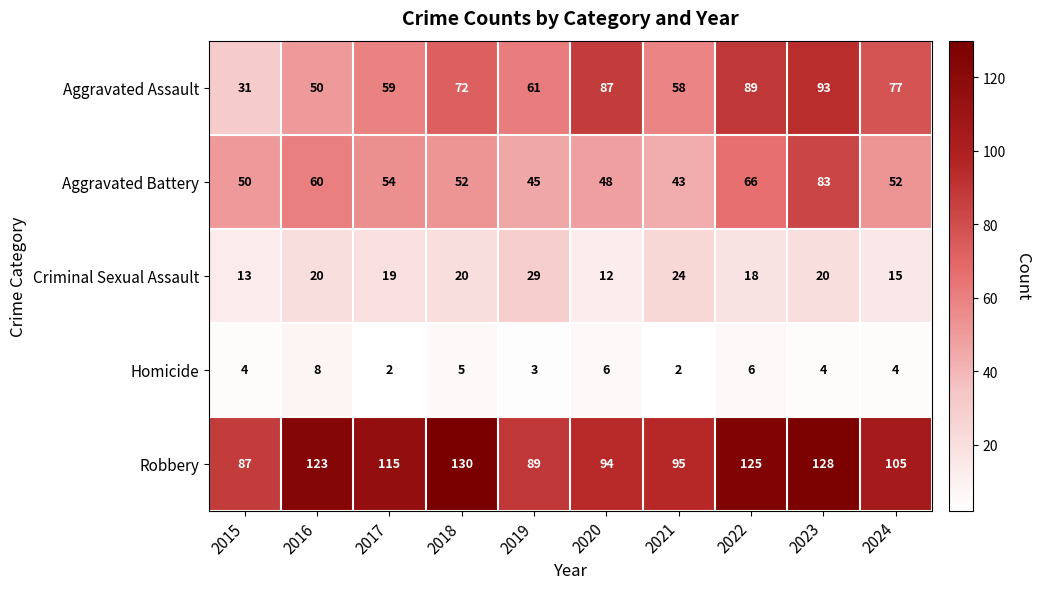

What is the difference between the maximum and minimum values in the Aggravated Assault series?

62